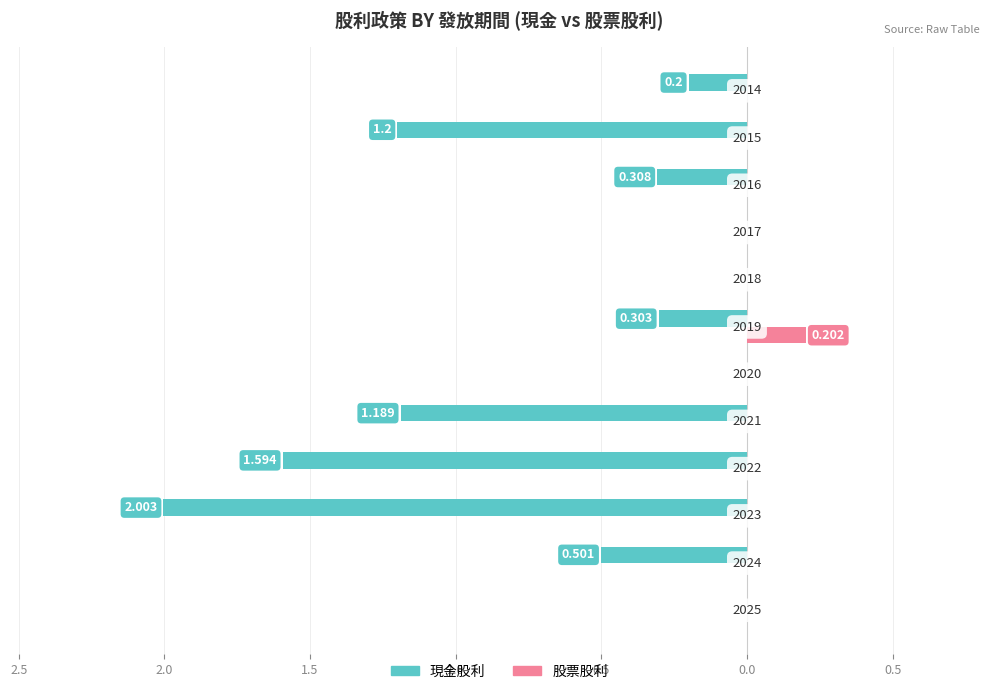

What are all the series names shown in the legend?

現金股利, 股票股利